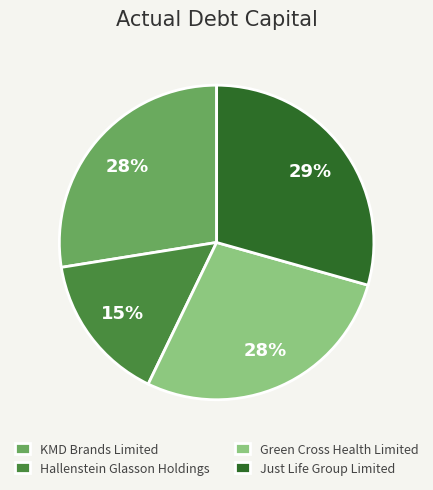

What percentage is the Hallenstein Glasson Holdings slice, to the nearest percent?

15%